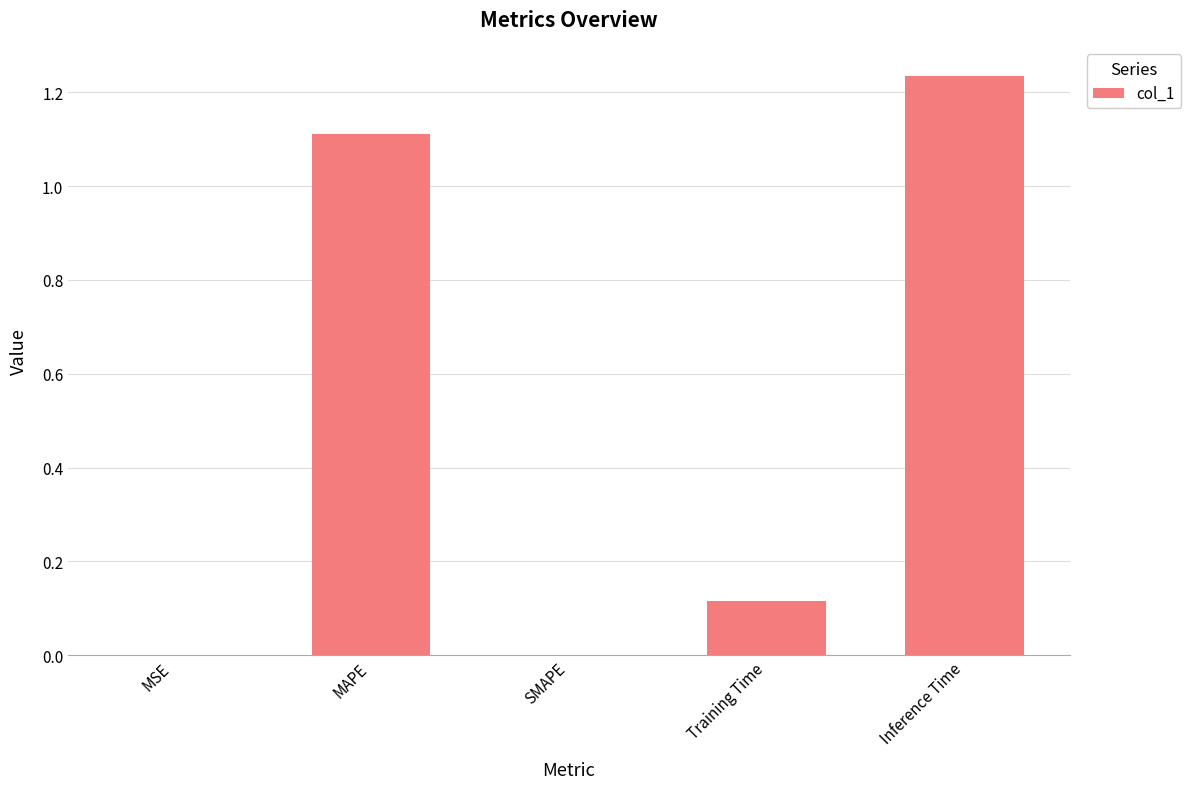

Are the bars horizontal?

No